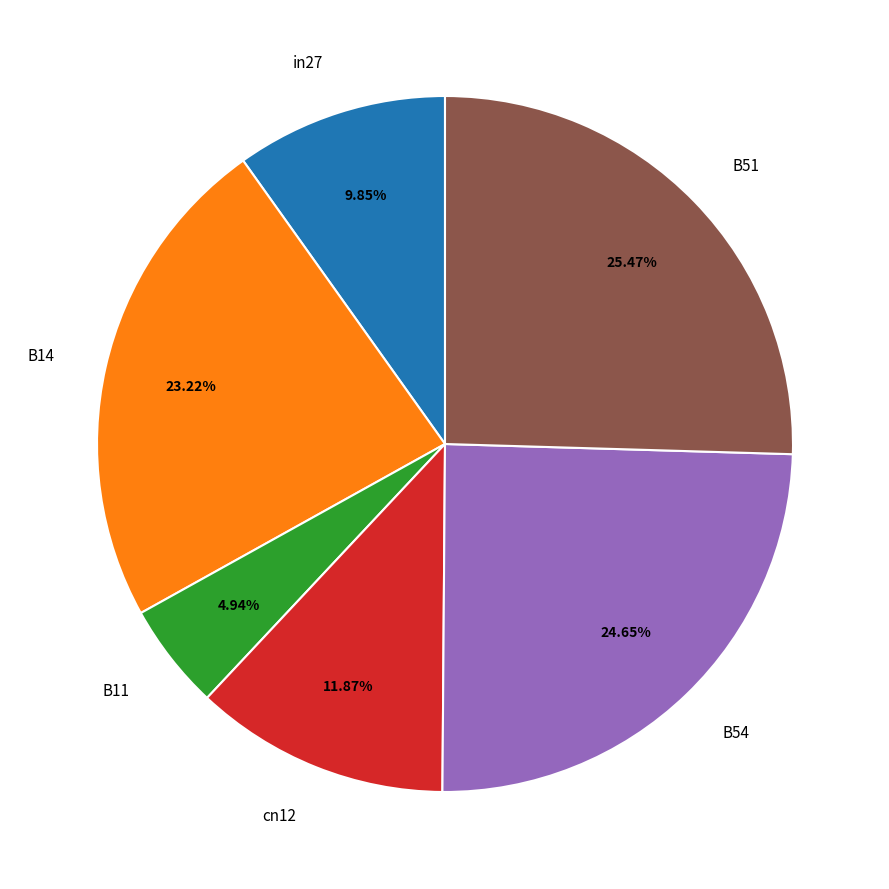

To the nearest percent, what is the combined percentage of B54 and B14?

48%